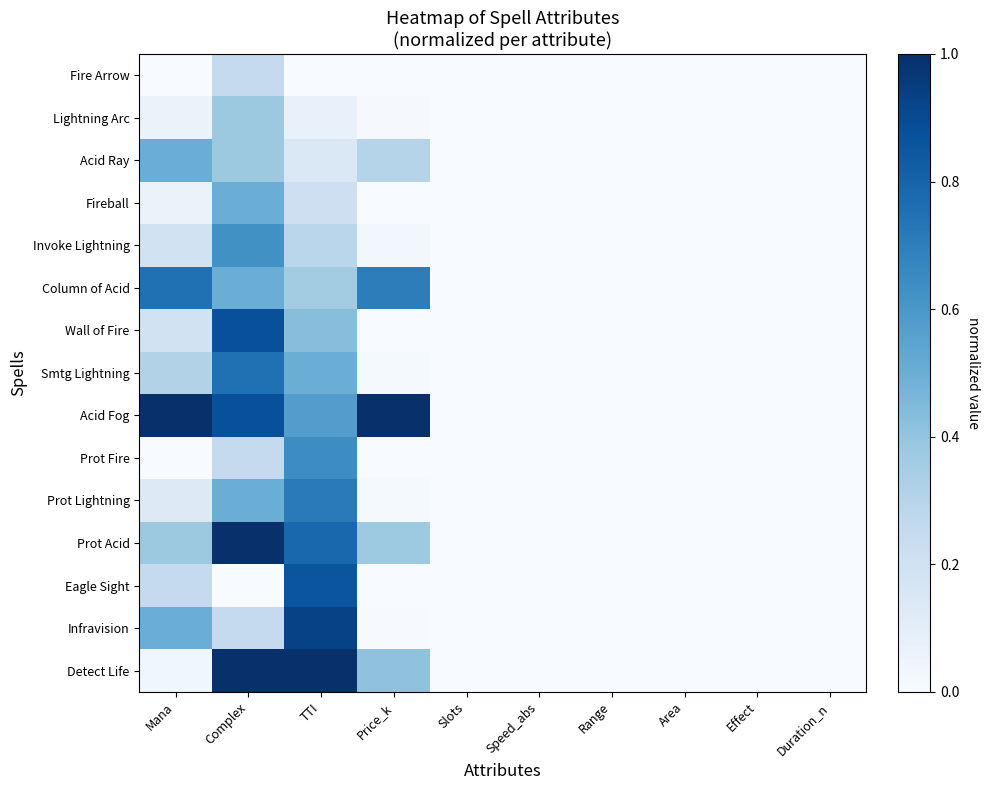

Reading left to right, what are all the values shown in this chart?

Fire Arrow: Mana=0.0	Complex=0.2	TTI=0.0	Price_k=0.0	Slots=0.0	Speed_abs=0.0	Range=0.0	Area=0.0	Effect=0.0	Duration_n=0.0
Lightning Arc: Mana=0.1	Complex=0.4	TTI=0.1	Price_k=0.0	Slots=0.0	Speed_abs=0.0	Range=0.0	Area=0.0	Effect=0.0	Duration_n=0.0
Acid Ray: Mana=0.5	Complex=0.4	TTI=0.1	Price_k=0.3	Slots=0.0	Speed_abs=0.0	Range=0.0	Area=0.0	Effect=0.0	Duration_n=0.0
Fireball: Mana=0.1	Complex=0.5	TTI=0.2	Price_k=0.0	Slots=0.0	Speed_abs=0.0	Range=0.0	Area=0.0	Effect=0.0	Duration_n=0.0
Invoke Lightning: Mana=0.2	Complex=0.6	TTI=0.3	Price_k=0.0	Slots=0.0	Speed_abs=0.0	Range=0.0	Area=0.0	Effect=0.0	Duration_n=0.0
Column of Acid: Mana=0.8	Complex=0.5	TTI=0.4	Price_k=0.7	Slots=0.0	Speed_abs=0.0	Range=0.0	Area=0.0	Effect=0.0	Duration_n=0.0
Wall of Fire: Mana=0.2	Complex=0.9	TTI=0.4	Price_k=0.0	Slots=0.0	Speed_abs=0.0	Range=0.0	Area=0.0	Effect=0.0	Duration_n=0.0
Smtg Lightning: Mana=0.3	Complex=0.8	TTI=0.5	Price_k=0.0	Slots=0.0	Speed_abs=0.0	Range=0.0	Area=0.0	Effect=0.0	Duration_n=0.0
Acid Fog: Mana=1.0	Complex=0.9	TTI=0.6	Price_k=1.0	Slots=0.0	Speed_abs=0.0	Range=0.0	Area=0.0	Effect=0.0	Duration_n=0.0
Prot Fire: Mana=0.0	Complex=0.2	TTI=0.6	Price_k=0.0	Slots=0.0	Speed_abs=0.0	Range=0.0	Area=0.0	Effect=0.0	Duration_n=0.0
Prot Lightning: Mana=0.1	Complex=0.5	TTI=0.7	Price_k=0.0	Slots=0.0	Speed_abs=0.0	Range=0.0	Area=0.0	Effect=0.0	Duration_n=0.0
Prot Acid: Mana=0.4	Complex=1.0	TTI=0.8	Price_k=0.4	Slots=0.0	Speed_abs=0.0	Range=0.0	Area=0.0	Effect=0.0	Duration_n=0.0
Eagle Sight: Mana=0.2	Complex=0.0	TTI=0.9	Price_k=0.0	Slots=0.0	Speed_abs=0.0	Range=0.0	Area=0.0	Effect=0.0	Duration_n=0.0
Infravision: Mana=0.5	Complex=0.2	TTI=0.9	Price_k=0.0	Slots=0.0	Speed_abs=0.0	Range=0.0	Area=0.0	Effect=0.0	Duration_n=0.0
Detect Life: Mana=0.0	Complex=1.0	TTI=1.0	Price_k=0.4	Slots=0.0	Speed_abs=0.0	Range=0.0	Area=0.0	Effect=0.0	Duration_n=0.0